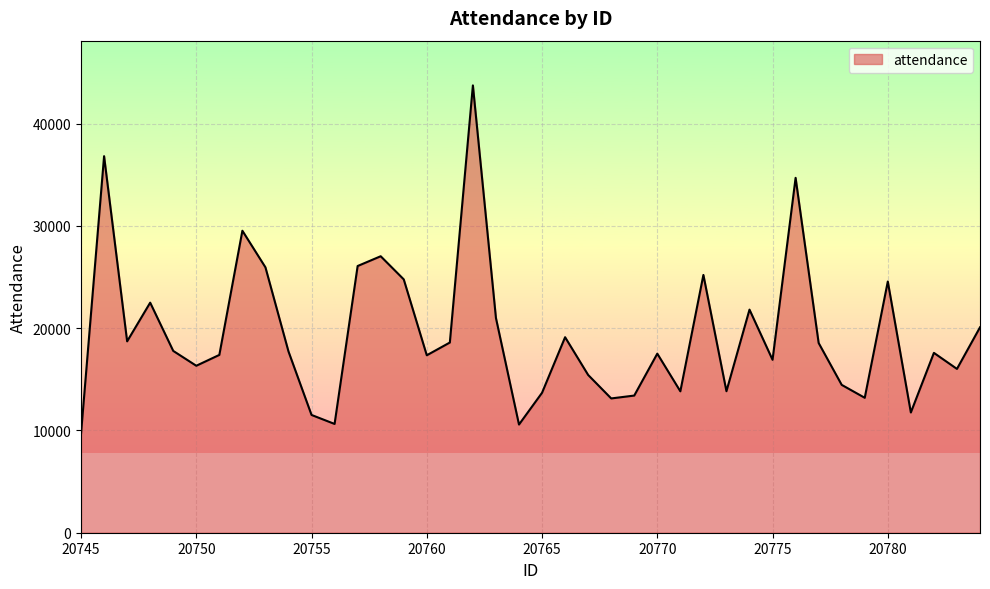

What is the greatest value displayed?

43740.1